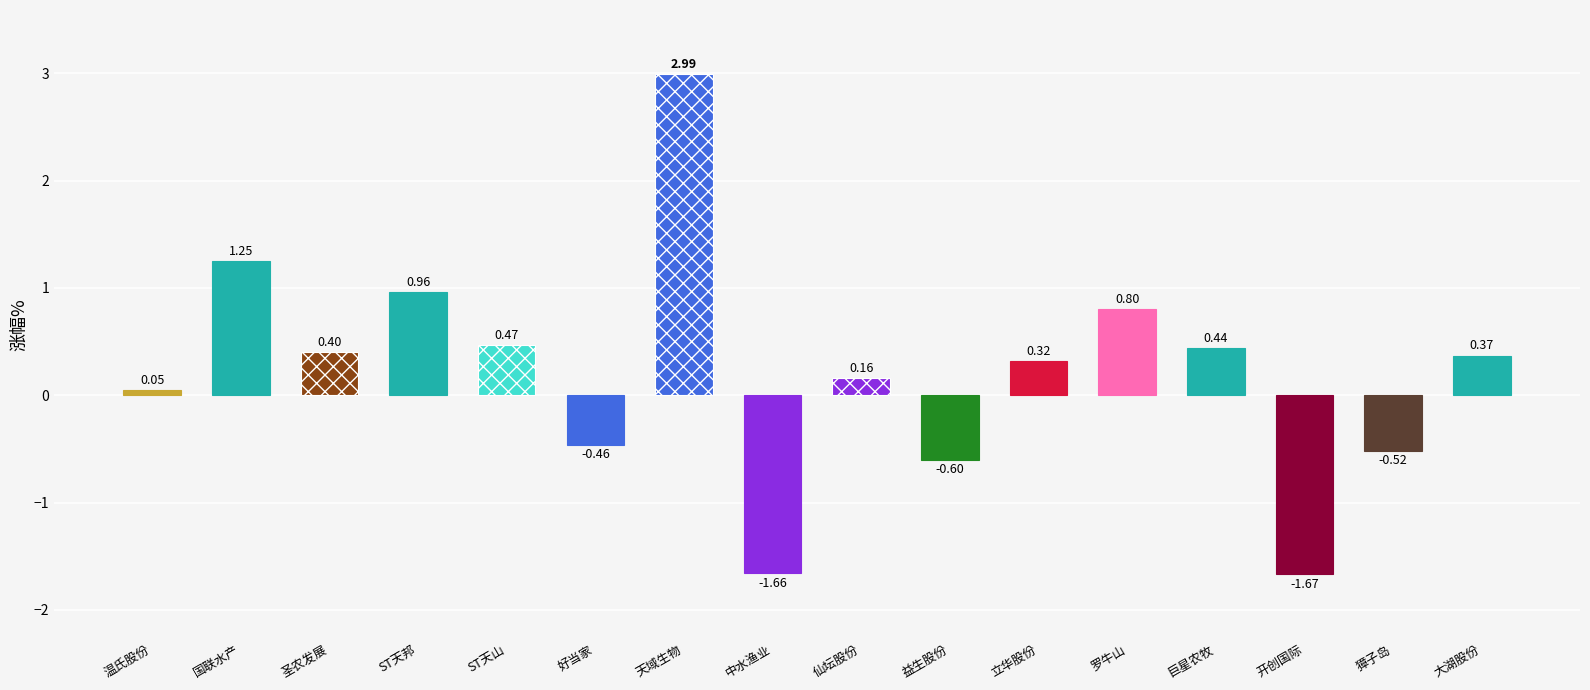

Reading left to right, what are all the values shown in this chart?

温氏股份=0.1	国联水产=1.2	圣农发展=0.4	ST天邦=1.0	ST天山=0.5	好当家=-0.5	天域生物=3.0	中水渔业=-1.7	仙坛股份=0.2	益生股份=-0.6	立华股份=0.3	罗牛山=0.8	巨星农牧=0.4	开创国际=-1.7	獐子岛=-0.5	大湖股份=0.4